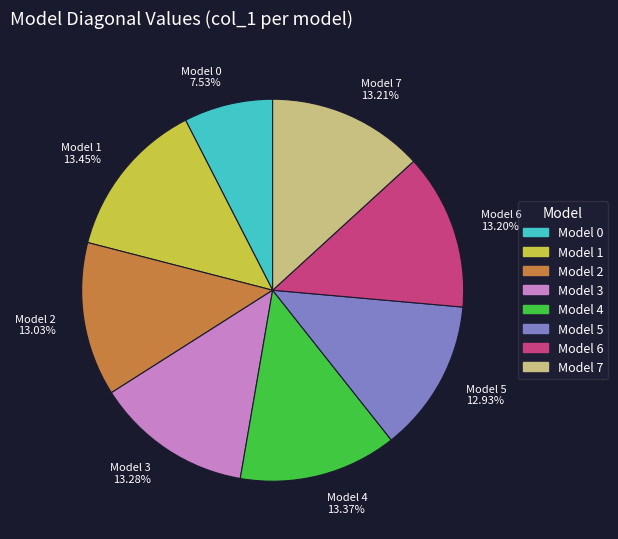

Do Model 1 13.45% and Model 6 13.20% together represent more than half of the pie?

No